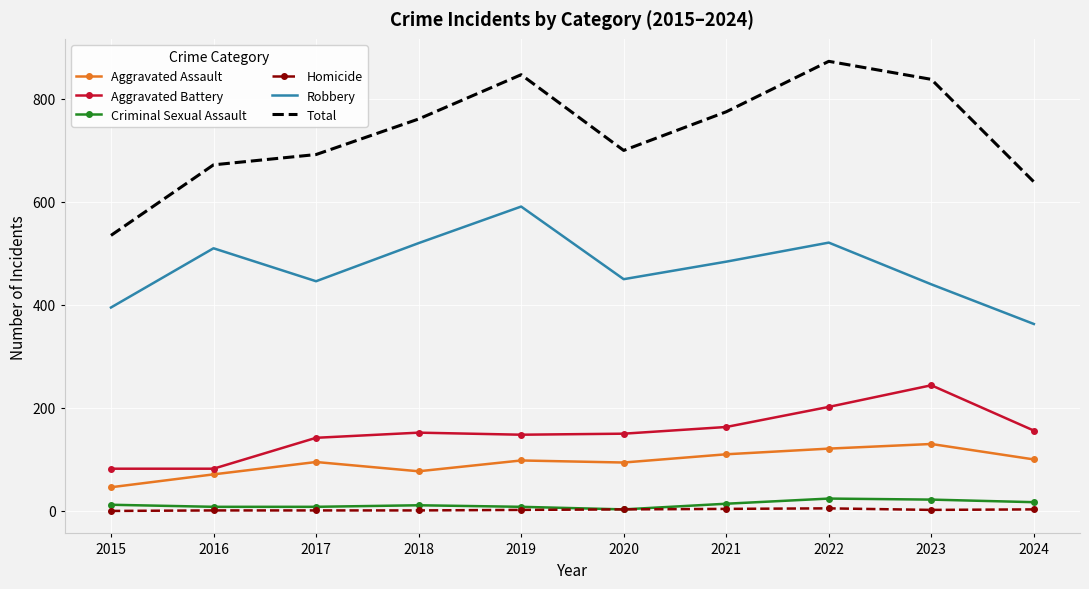

True or false: Aggravated Assault and Total cross at least once.

False